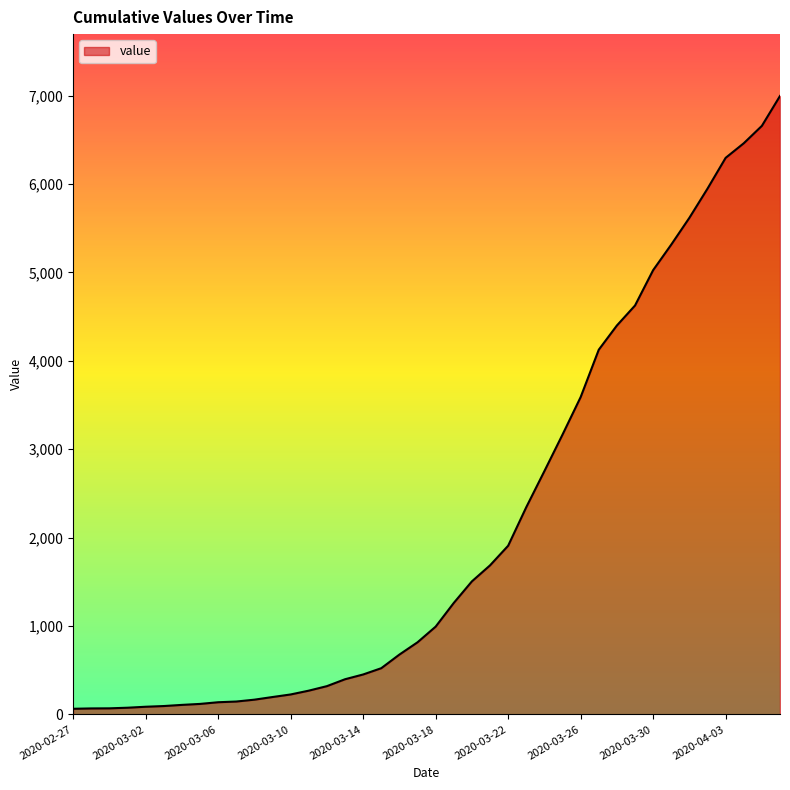

What is the difference between the maximum and minimum values?

6931